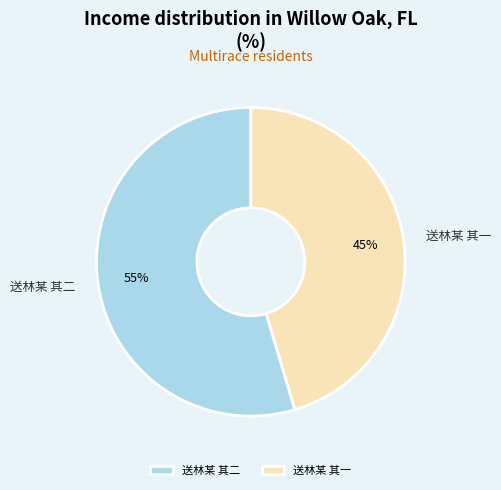

To the nearest percent, what portion does 送林某 其一 represent?

45%